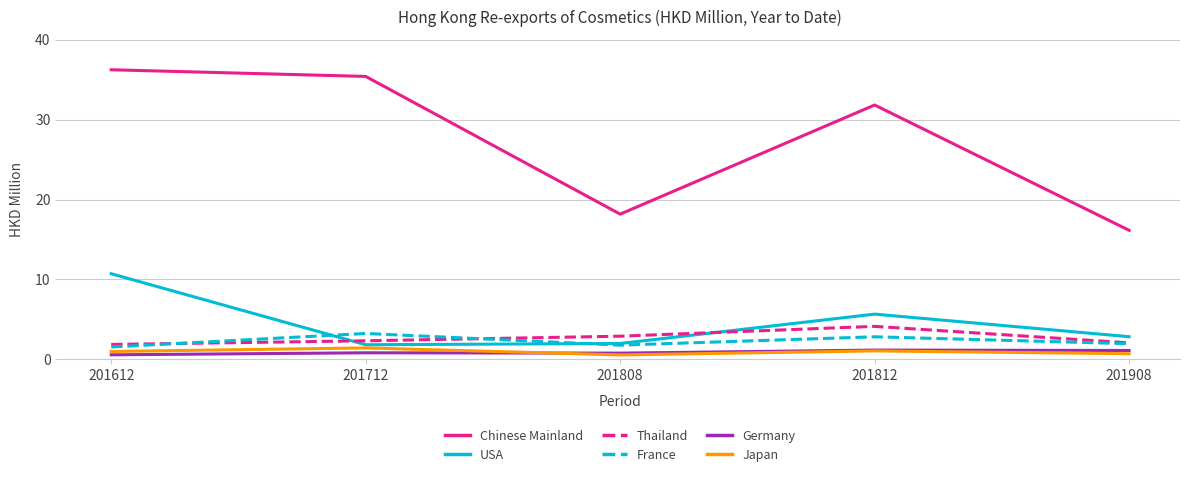

Is the value of Germany at 201712 greater than the value of France at 201712?

No